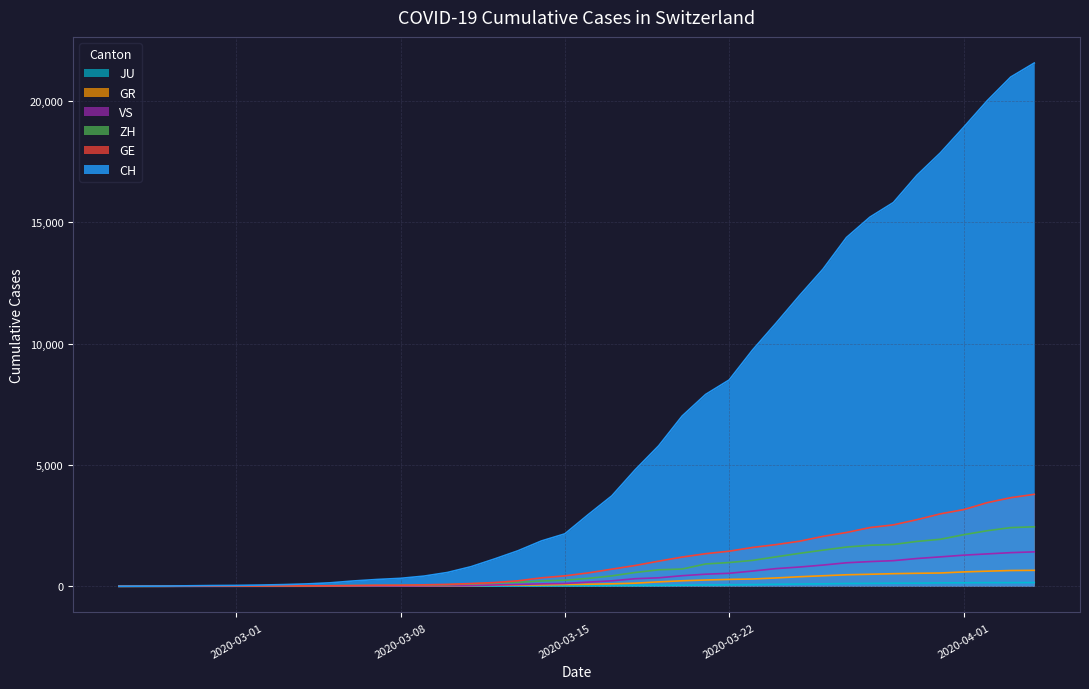

Which series has the largest total across all categories?

CH